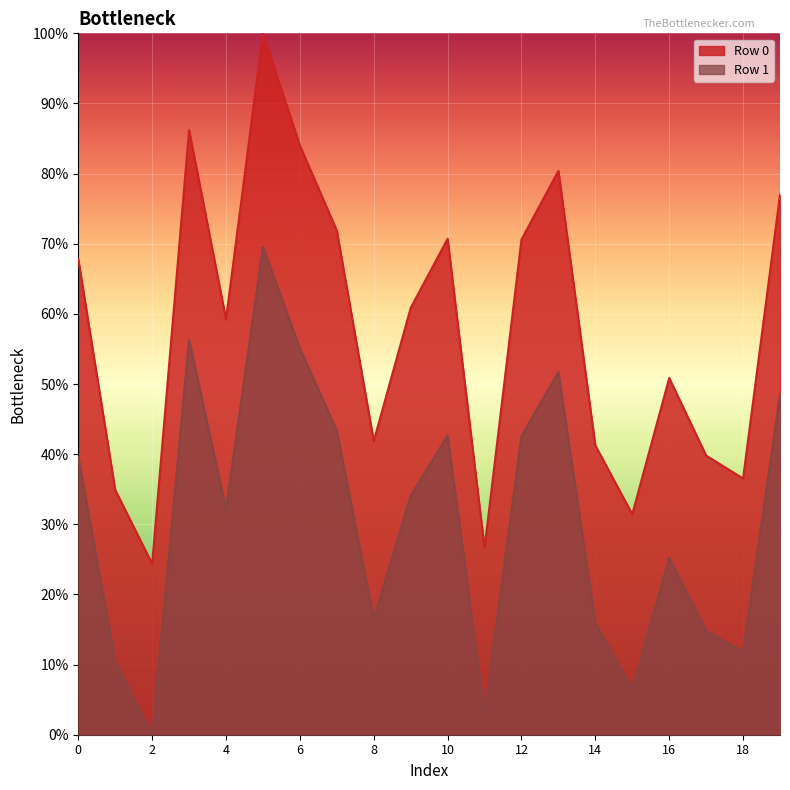

Reading left to right, transcribe all the data shown in this chart.

Row 0: 0=67.8	1=34.9	2=24.4	3=86.2	4=59.2	5=100.0	6=84.0	7=71.9	8=41.9	9=60.8	10=70.7	11=26.6	12=70.6	13=80.4	14=41.2	15=31.4	16=50.9	17=39.8	18=36.5	19=77.0
Row 1: 0=39.6	1=10.6	2=0.0	3=56.3	4=32.2	5=69.6	6=55.1	7=43.3	8=16.5	9=34.1	10=42.7	11=3.2	12=42.6	13=51.7	14=16.0	15=6.6	16=25.2	17=14.8	18=11.8	19=48.5